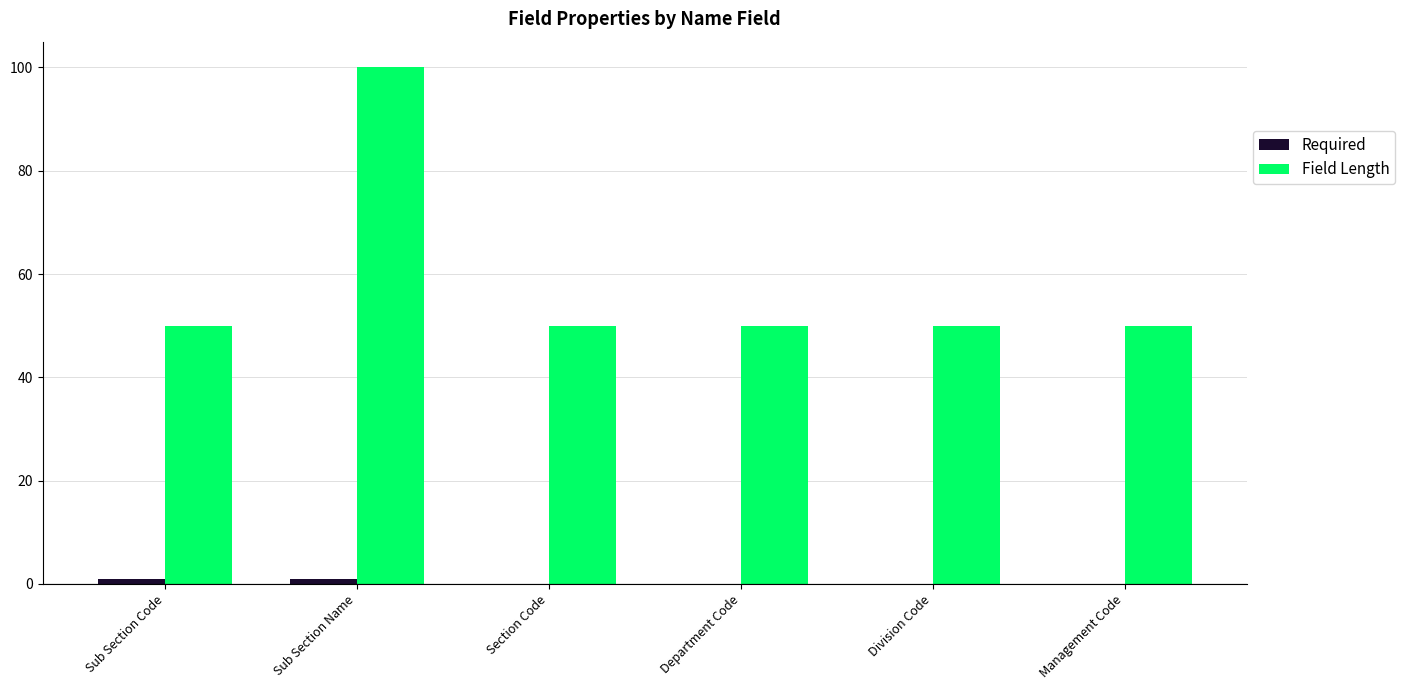

Which series has the widest spread of values?

Field Length